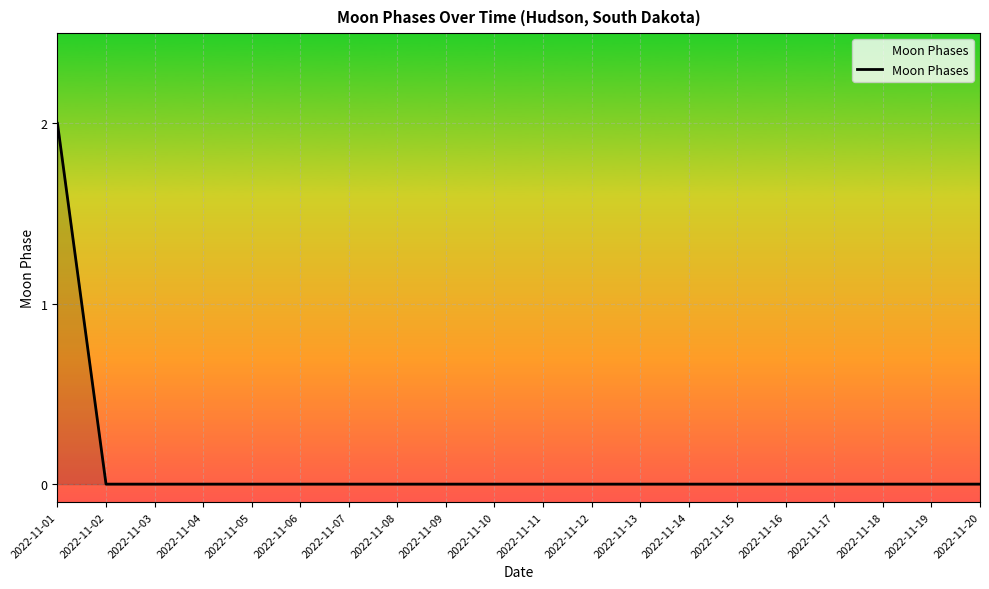

Which label corresponds to the largest value in the chart?

2022-11-01